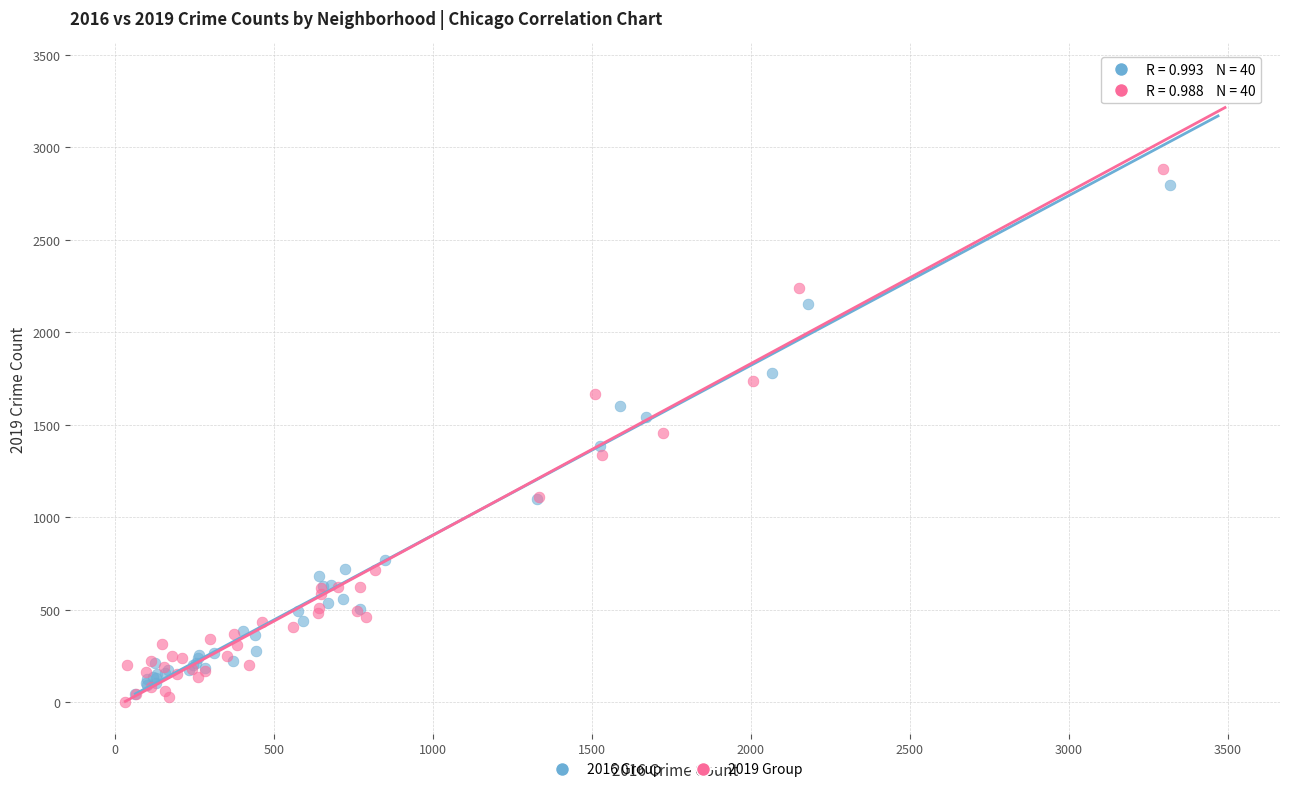

Which series has the largest Y range (max minus min)?

2019 Group